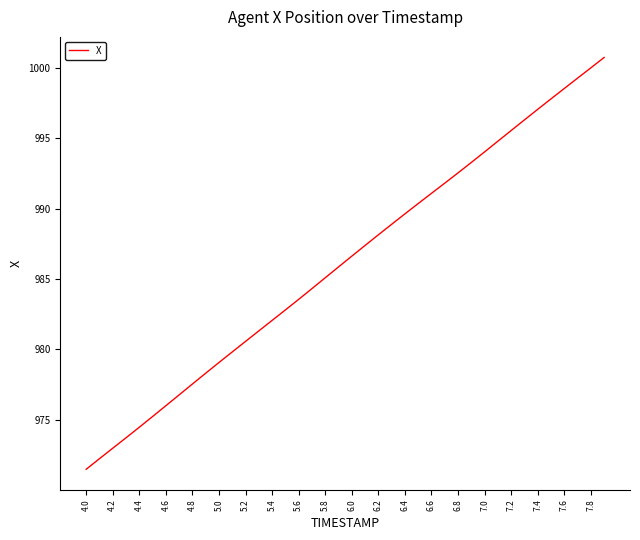

What is the smallest value displayed?

971.5